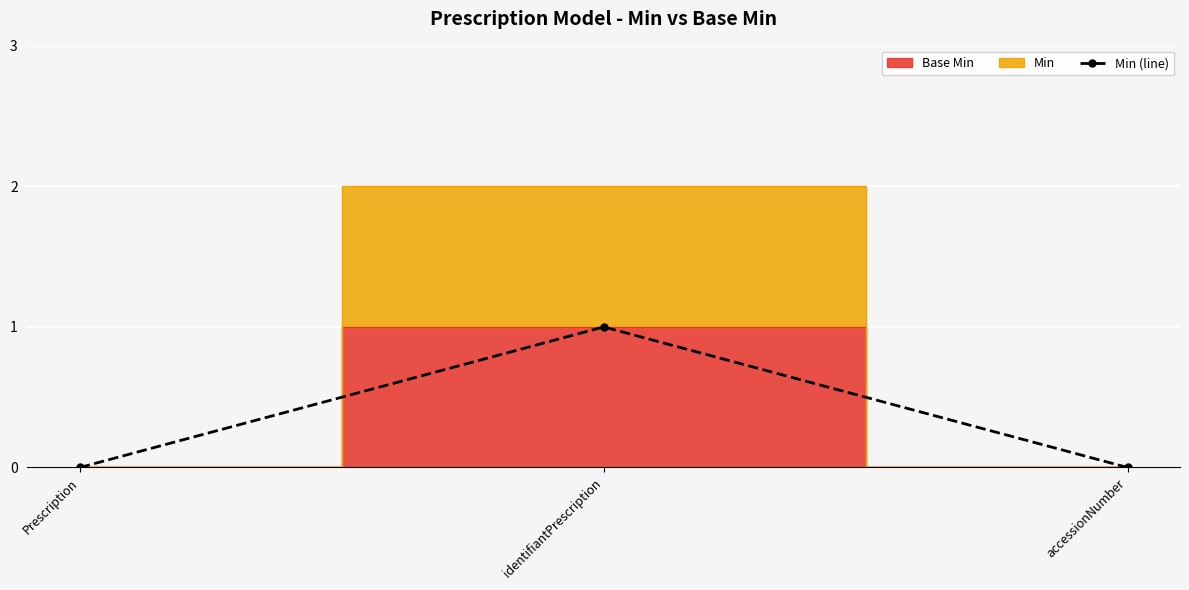

List the labels in order of value, smallest first.

Prescription, accessionNumber, identifiantPrescription